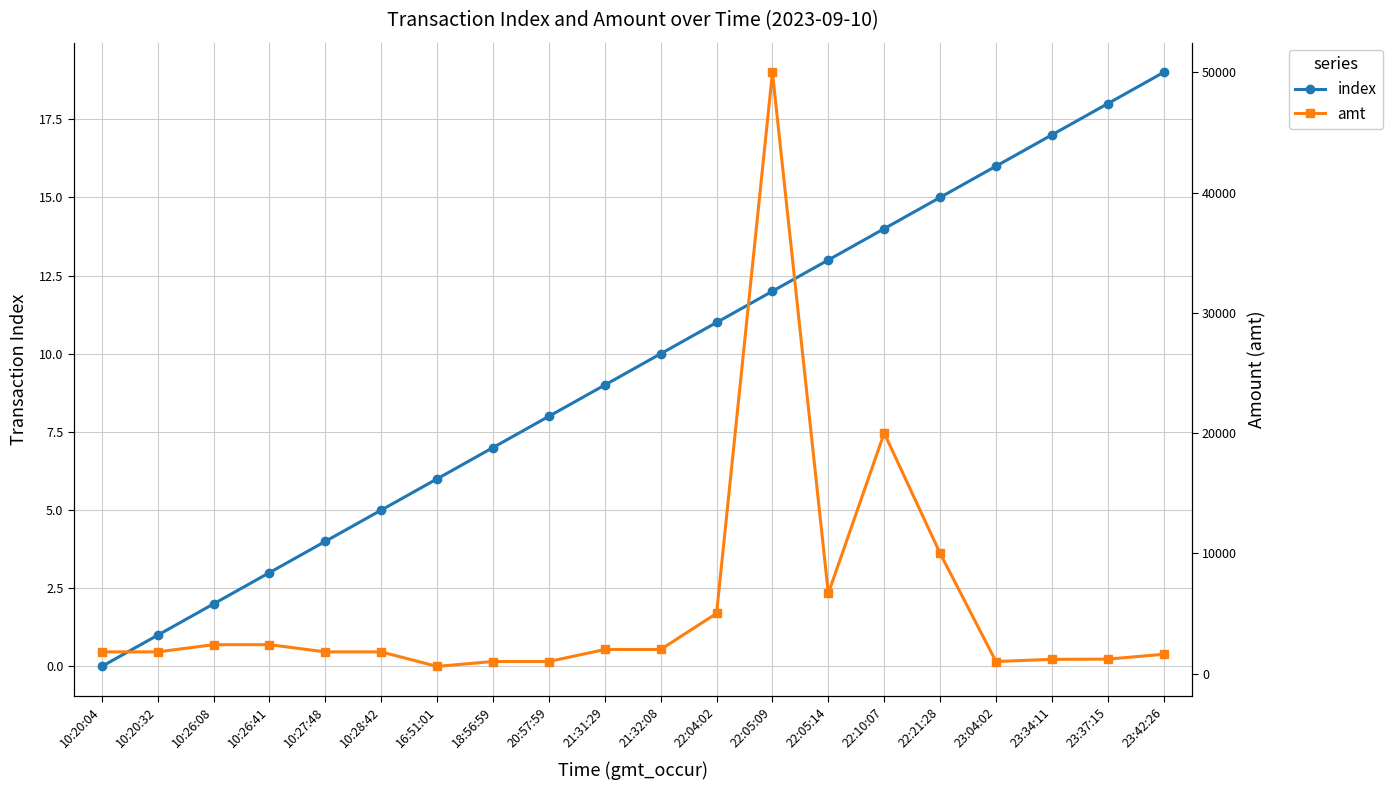

What is the label of the 15th point from the left?

22:10:07